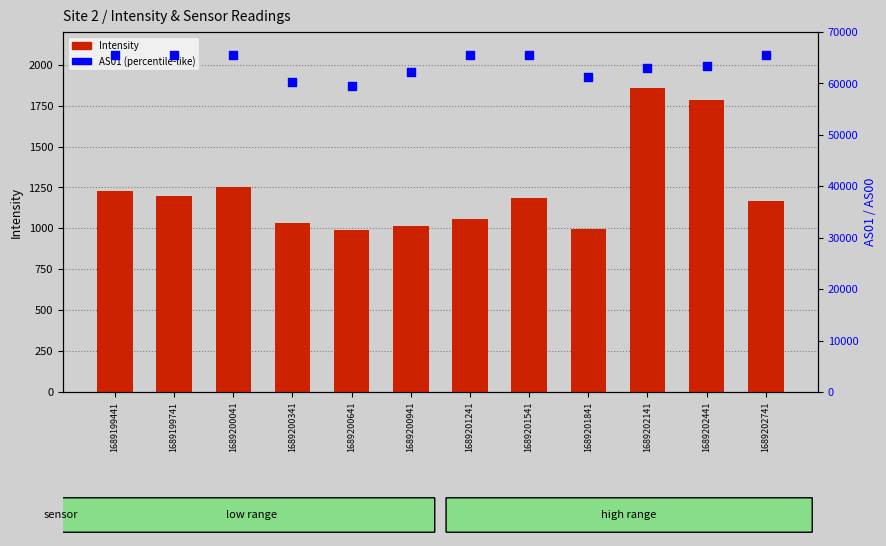

At which category is the sum across all series the highest?

1689200041